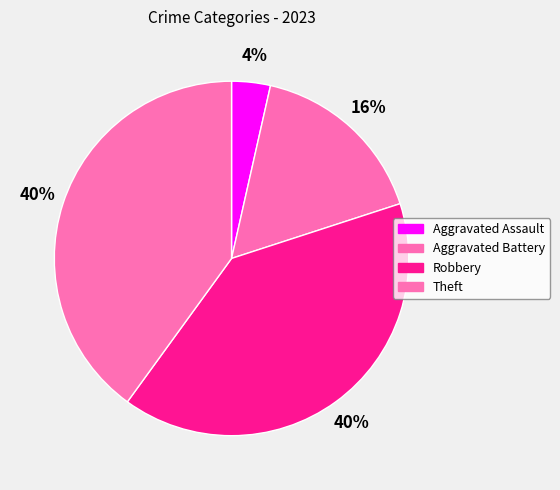

Does any single category account for the majority?

No